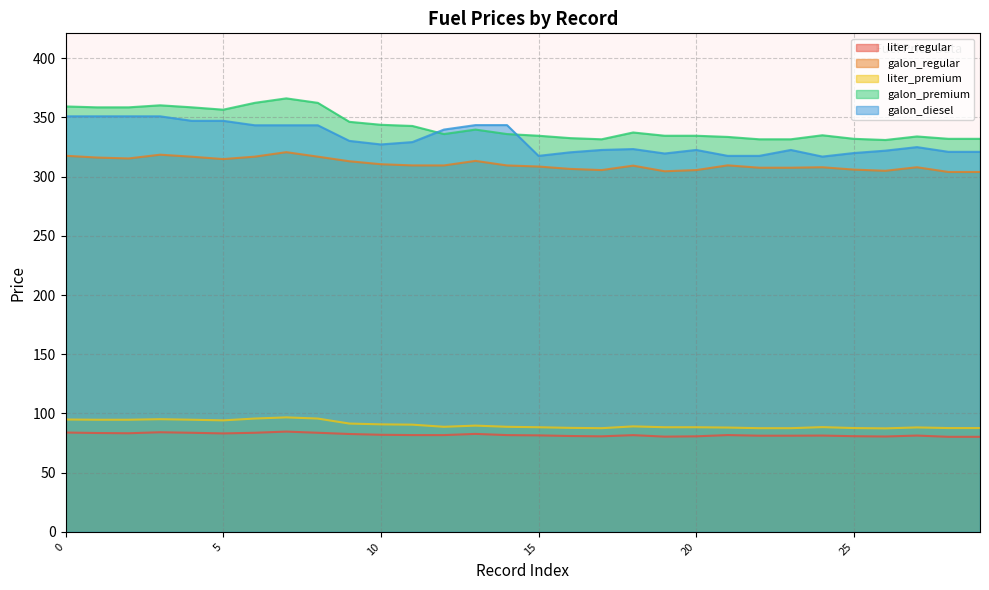

Reading left to right, transcribe all the data shown in this chart.

liter_regular: 0=83.9	1=83.5	2=83.3	3=84.1	4=83.7	5=83.2	6=83.7	7=84.7	8=83.7	9=82.7	10=82.0	11=81.8	12=81.7	13=82.8	14=81.7	15=81.5	16=81.0	17=80.7	18=81.7	19=80.4	20=80.7	21=81.8	22=81.2	23=81.2	24=81.3	25=80.8	26=80.5	27=81.3	28=80.3	29=80.3
galon_regular: 0=317.6	1=316.1	2=315.3	3=318.5	4=316.8	5=314.8	6=316.8	7=320.6	8=316.8	9=312.9	10=310.4	11=309.4	12=309.4	13=313.3	14=309.4	15=308.5	16=306.5	17=305.5	18=309.2	19=304.5	20=305.5	21=309.5	22=307.5	23=307.5	24=307.9	25=305.9	26=304.9	27=307.9	28=303.9	29=303.9
liter_premium: 0=94.9	1=94.7	2=94.7	3=95.2	4=94.7	5=94.2	6=95.7	7=96.7	8=95.7	9=91.5	10=90.8	11=90.5	12=88.7	13=89.7	14=88.7	15=88.4	16=87.8	17=87.6	18=89.1	19=88.4	20=88.4	21=88.1	22=87.6	23=87.6	24=88.5	25=87.7	26=87.4	27=88.2	28=87.7	29=87.7
galon_premium: 0=359.2	1=358.5	2=358.5	3=360.2	4=358.5	5=356.5	6=362.3	7=366.1	8=362.3	9=346.2	10=343.8	11=342.8	12=335.9	13=339.7	14=335.9	15=334.5	16=332.5	17=331.5	18=337.2	19=334.5	20=334.5	21=333.5	22=331.5	23=331.5	24=334.9	25=331.9	26=330.9	27=333.9	28=331.9	29=331.9
galon_diesel: 0=350.9	1=350.9	2=350.9	3=350.9	4=347.1	5=347.1	6=343.3	7=343.3	8=343.3	9=330.1	10=327.1	11=329.1	12=339.7	13=343.5	14=343.5	15=317.5	16=320.5	17=322.5	18=323.2	19=319.5	20=322.5	21=317.5	22=317.5	23=322.5	24=316.9	25=319.9	26=321.9	27=324.9	28=320.9	29=320.9